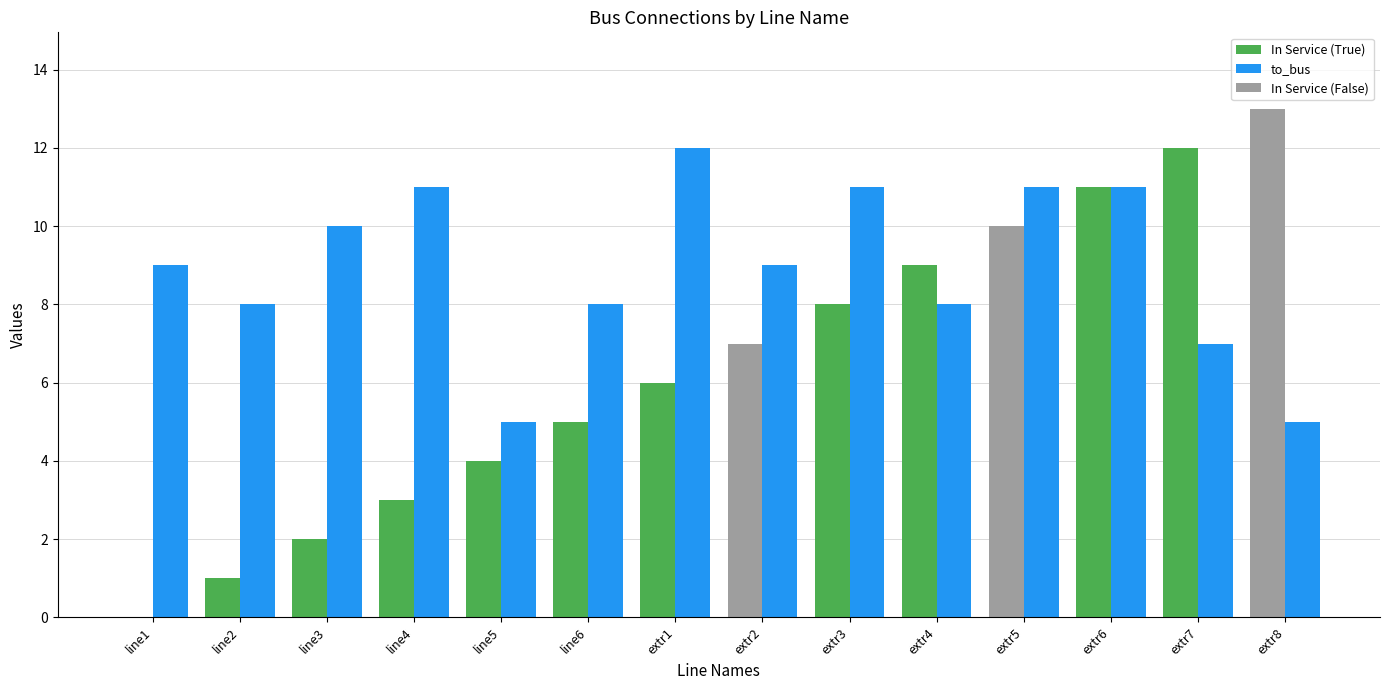

Count the number of data series in this chart.

2